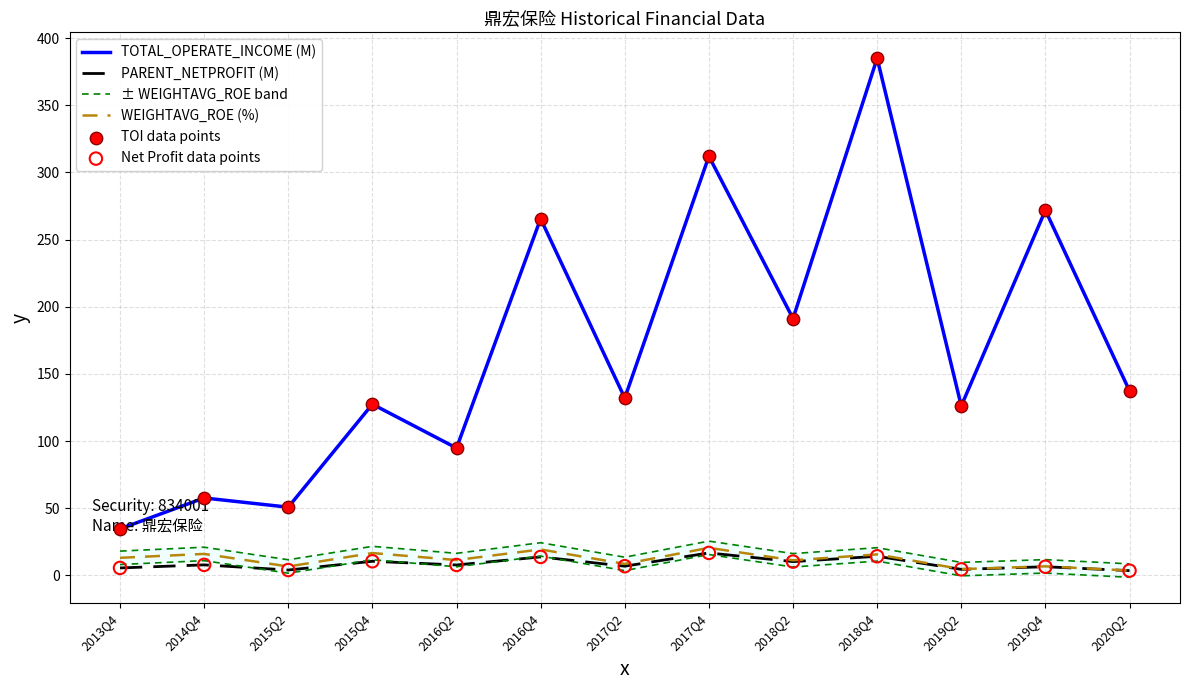

Which series reaches the maximum Y coordinate?

TOTAL_OPERATE_INCOME (M)